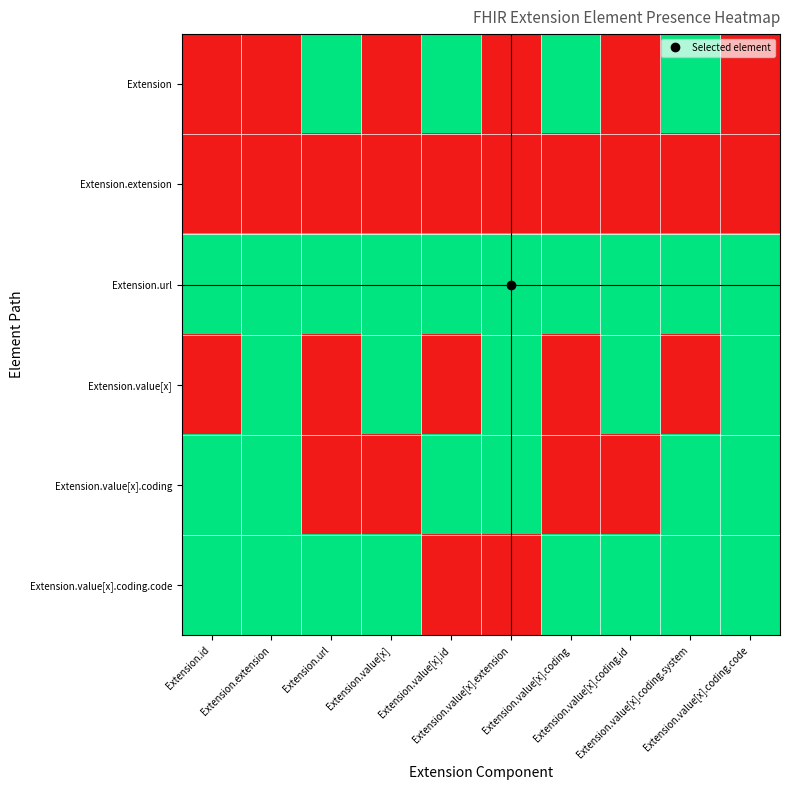

Which series changed the most between Extension.value[x].coding and Extension.value[x].coding.id?

Extension